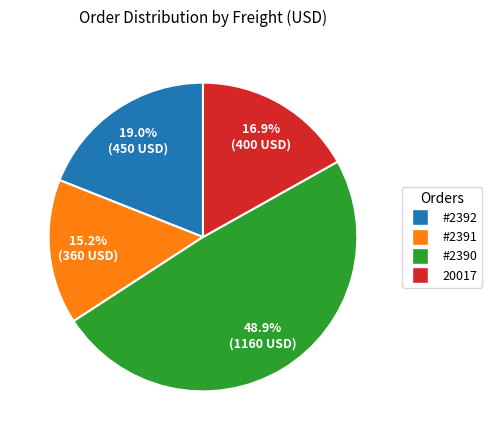

How many segments does this pie chart have?

4